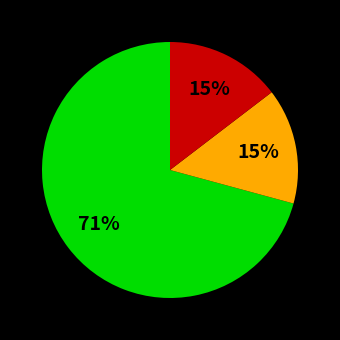

To the nearest percent, what is the average slice percentage?

33%